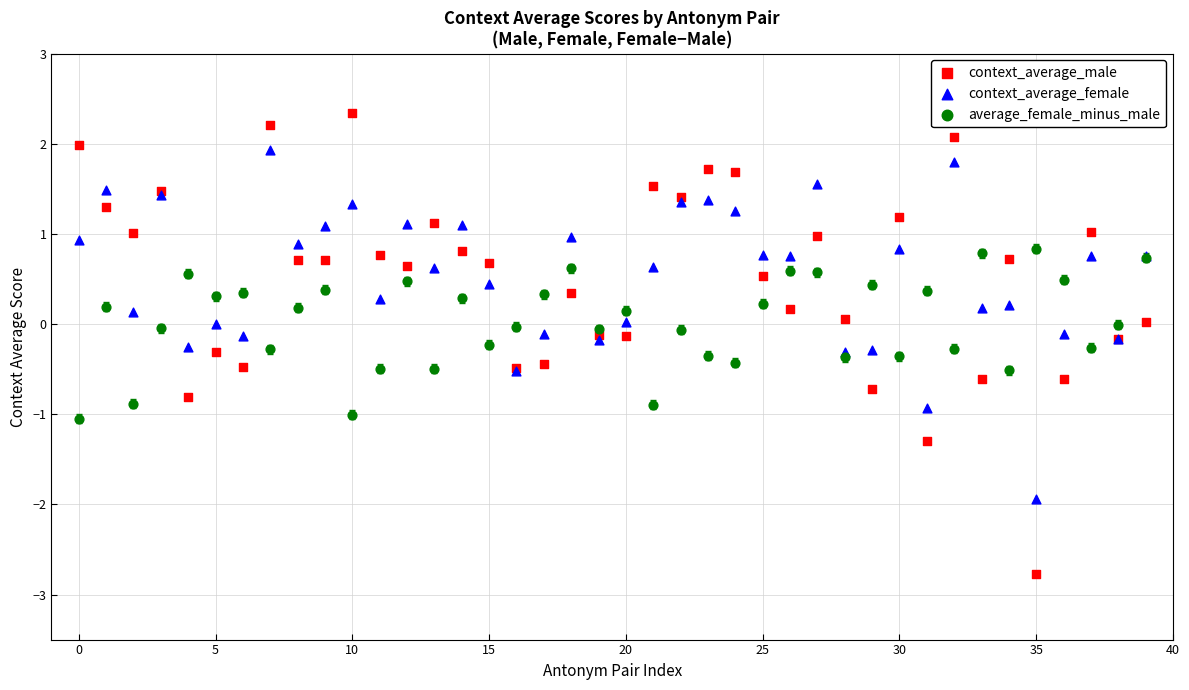

Which series reaches the minimum Y coordinate?

context_average_male